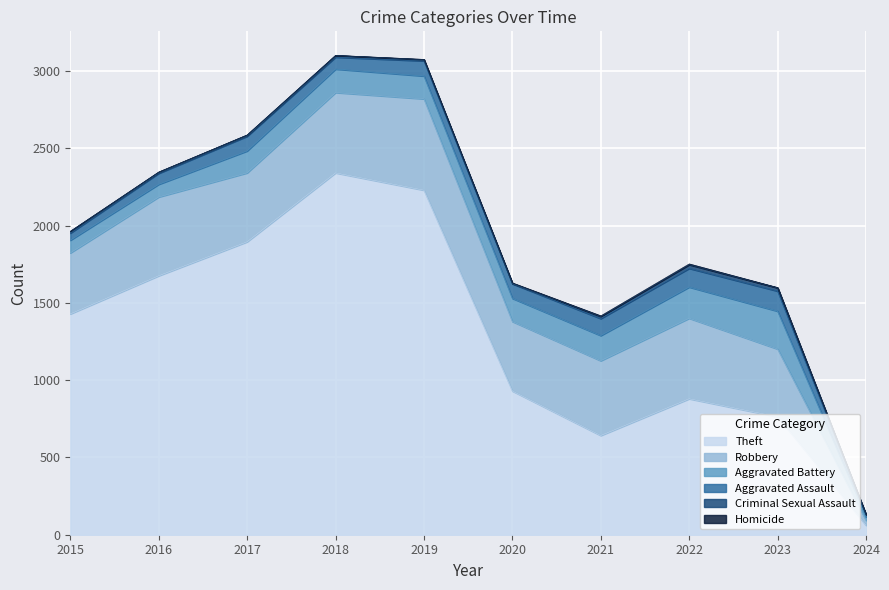

Reading left to right, transcribe all the data shown in this chart.

Robbery: 2015=395	2016=510	2017=446	2018=520	2019=591	2020=450	2021=484	2022=521	2023=439	2024=32
Theft: 2015=1429	2016=1676	2017=1896	2018=2342	2019=2230	2020=930	2021=642	2022=880	2023=763	2024=61
Aggravated Assault: 2015=46	2016=71	2017=95	2018=77	2019=98	2020=94	2021=110	2022=121	2023=130	2024=13
Aggravated Battery: 2015=82	2016=82	2017=142	2018=152	2019=148	2020=150	2021=163	2022=202	2023=245	2024=22
Criminal Sexual Assault: 2015=12	2016=8	2017=8	2018=11	2019=8	2020=3	2021=14	2022=24	2023=21	2024=2
Homicide: 2015=0	2016=1	2017=1	2018=1	2019=2	2020=3	2021=4	2022=5	2023=2	2024=1